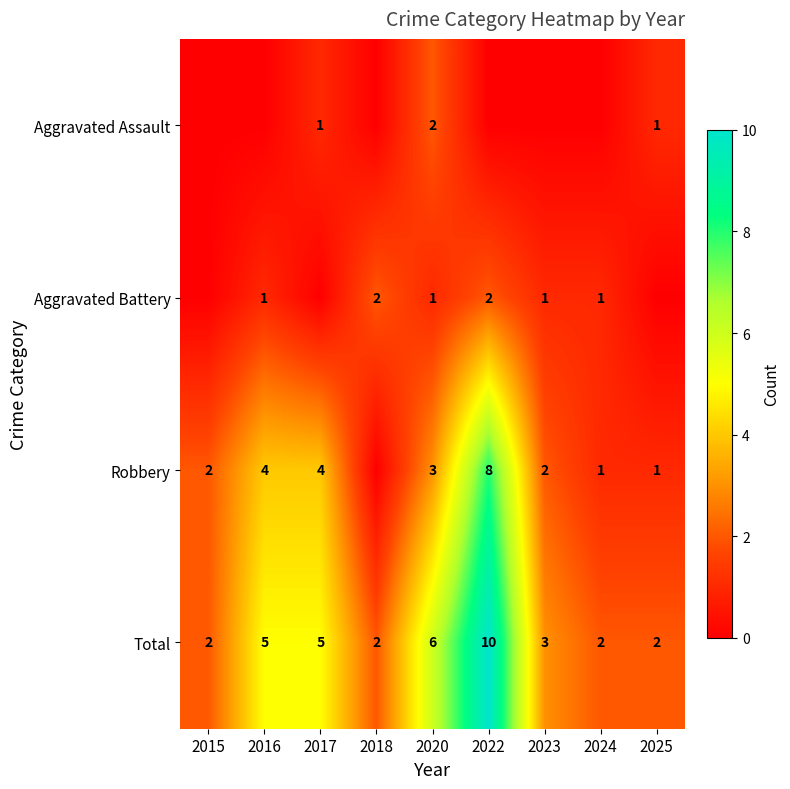

True or false: Total has a value of 2 at 2024.

True